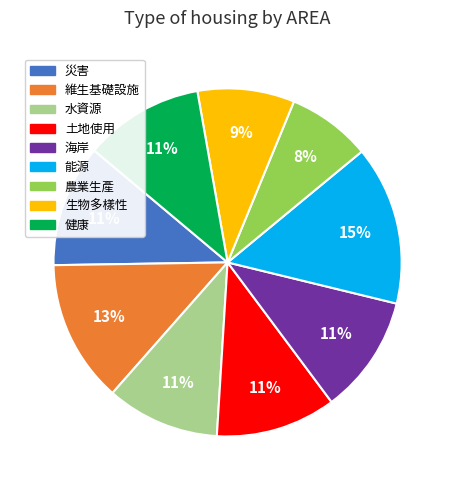

Is 生物多樣性 the majority of the pie?

No